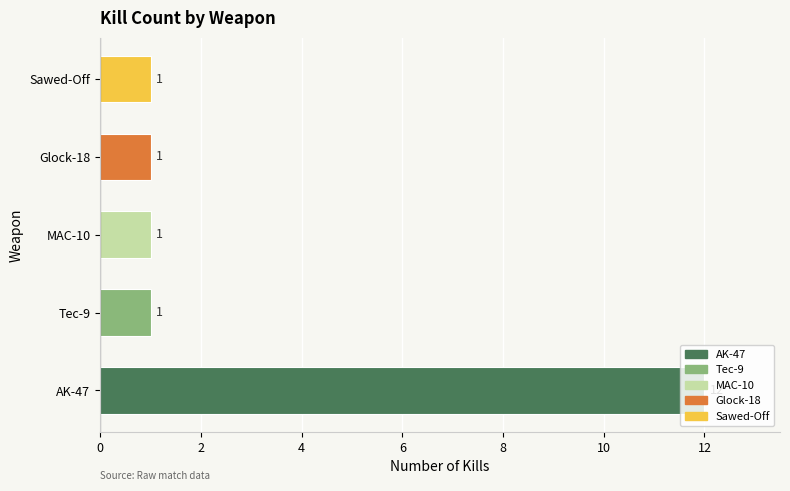

What is the average value?

3